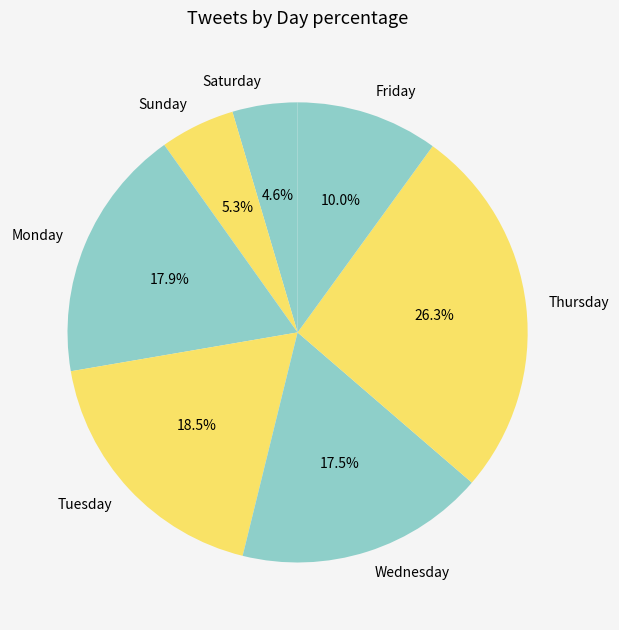

How many segments does this pie chart have?

7